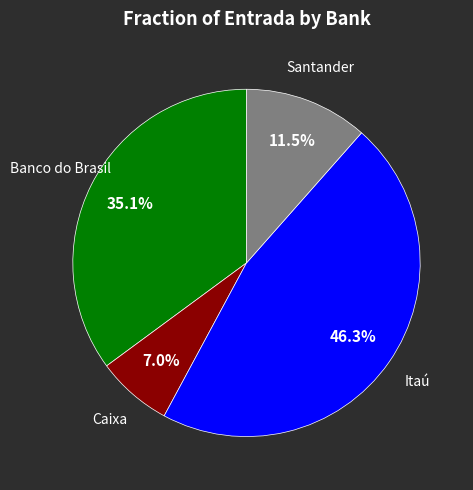

Does any single category account for the majority?

No